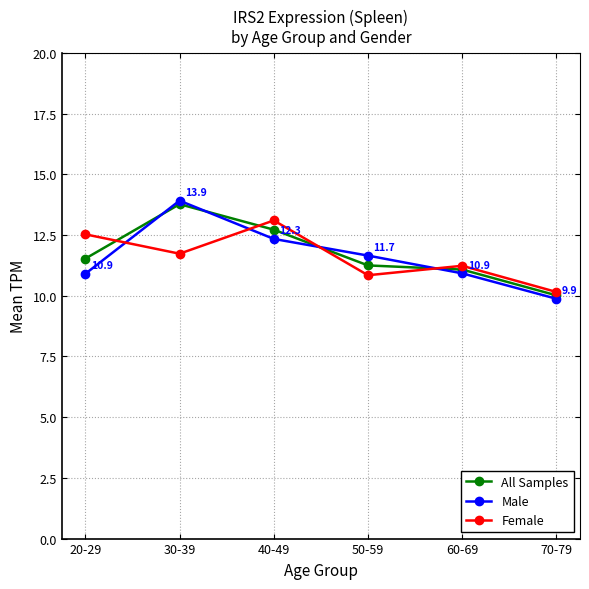

Which series has the largest range (max minus min)?

Male